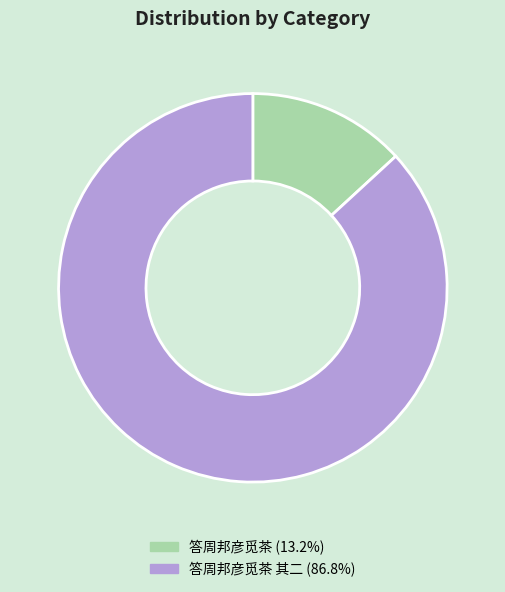

Is there a majority slice in this chart?

Yes